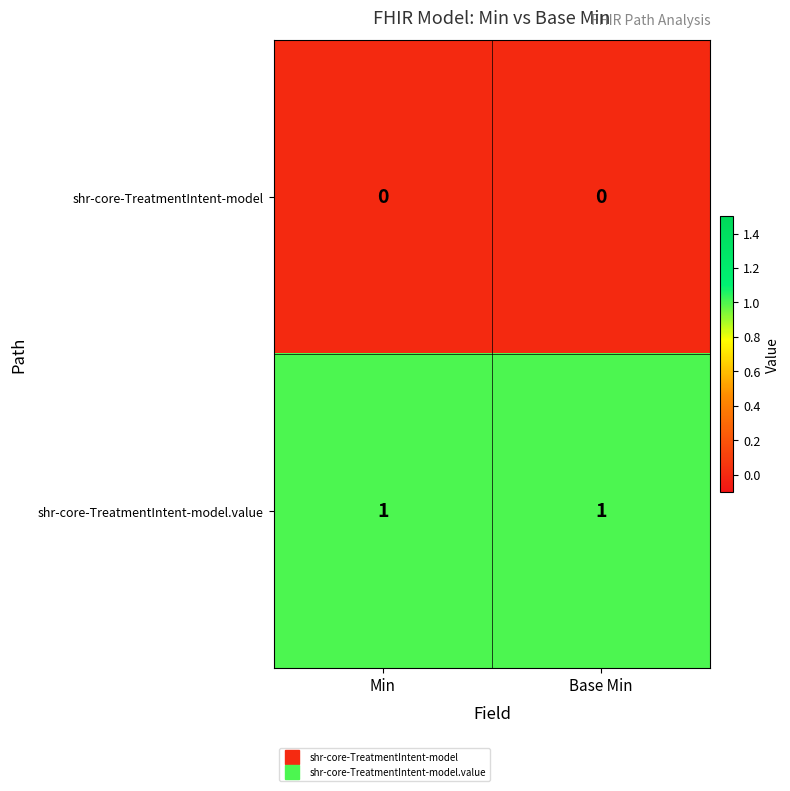

Is it true that shr-core-TreatmentIntent-model.value equals 1 at Min?

True